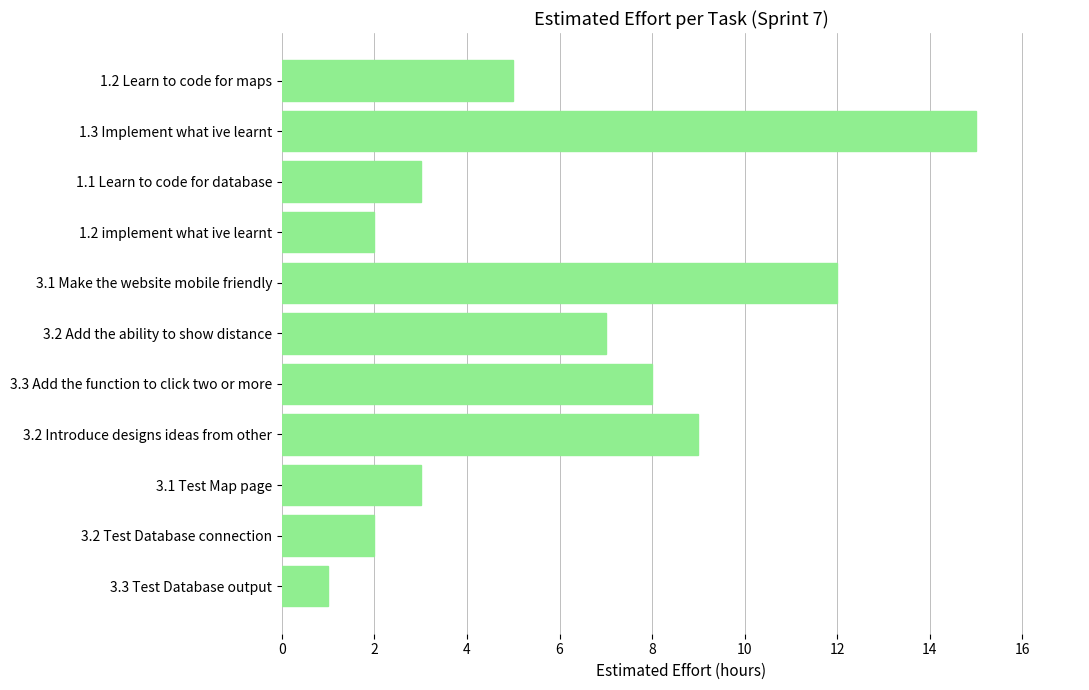

What is the sum of all values?

67